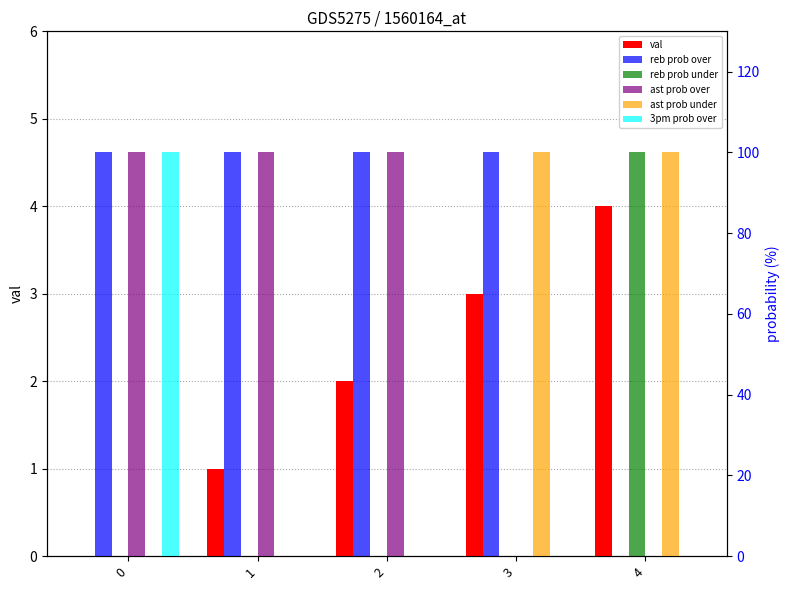

Which series changed the most between 0 and 4?

reb prob over